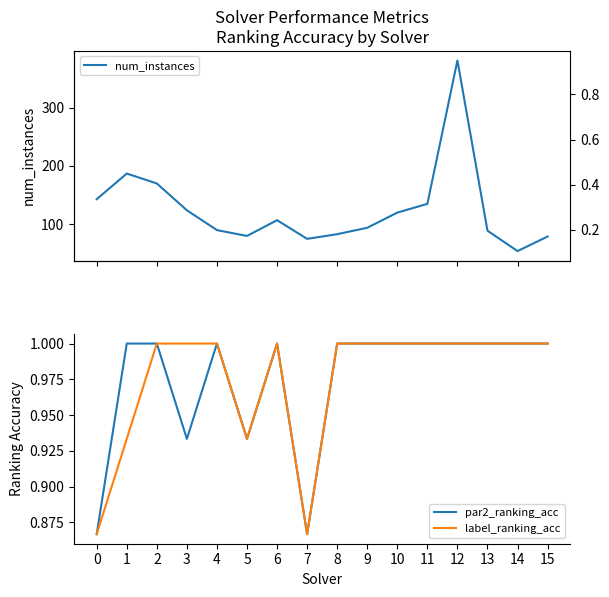

Reading left to right, list all the values displayed in this chart.

num_instances: 0=143.0	1=187.0	2=170.0	3=124.0	4=90.0	5=80.0	6=107.0	7=75.0	8=83.0	9=94.0	10=120.0	11=135.0	12=381.0	13=89.0	14=54.0	15=79.0
par2_ranking_acc: 0=0.9	1=1.0	2=1.0	3=0.9	4=1.0	5=0.9	6=1.0	7=0.9	8=1.0	9=1.0	10=1.0	11=1.0	12=1.0	13=1.0	14=1.0	15=1.0
label_ranking_acc: 0=0.9	1=0.9	2=1.0	3=1.0	4=1.0	5=0.9	6=1.0	7=0.9	8=1.0	9=1.0	10=1.0	11=1.0	12=1.0	13=1.0	14=1.0	15=1.0
amount_runtime: 0=0.4	1=0.5	2=0.4	3=0.3	4=0.2	5=0.2	6=0.2	7=0.2	8=0.2	9=0.2	10=0.3	11=0.4	12=0.9	13=0.2	14=0.1	15=0.2